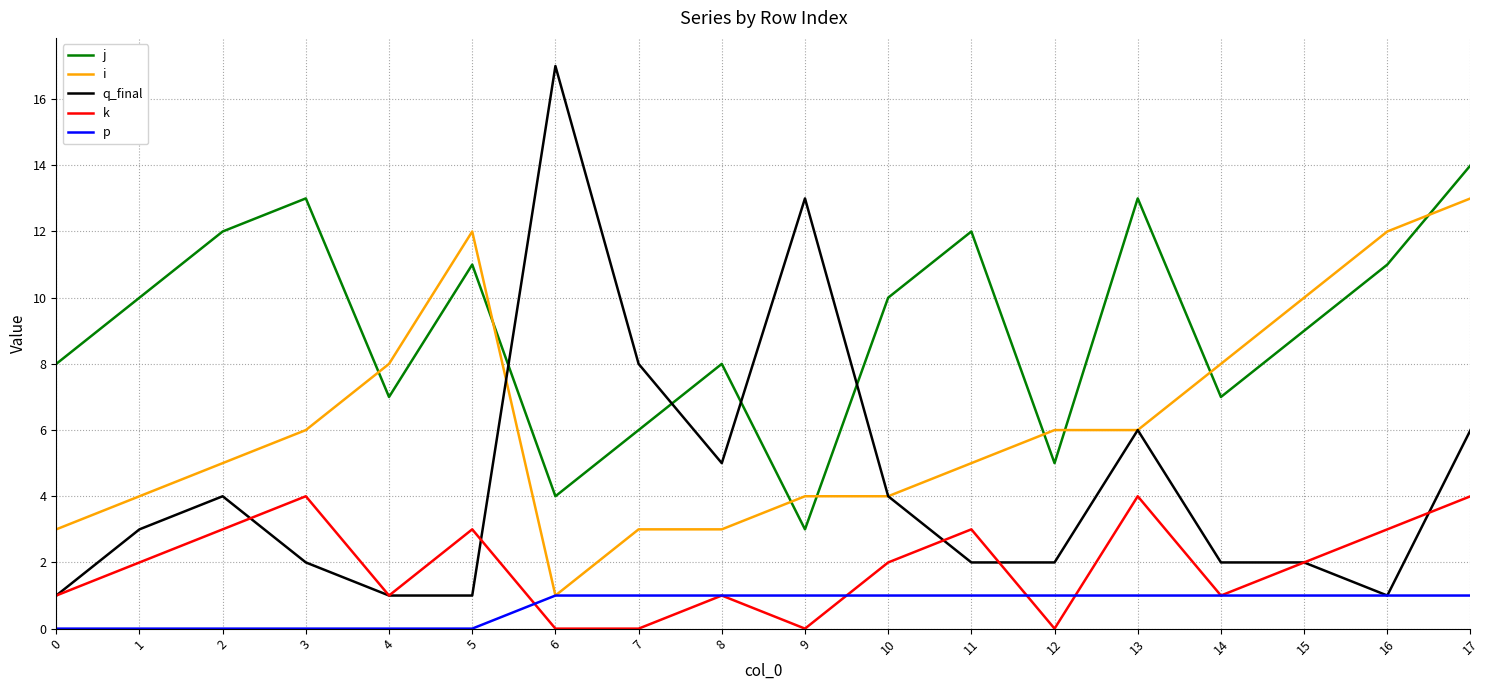

Is it true that q_final equals 13 at 9?

True